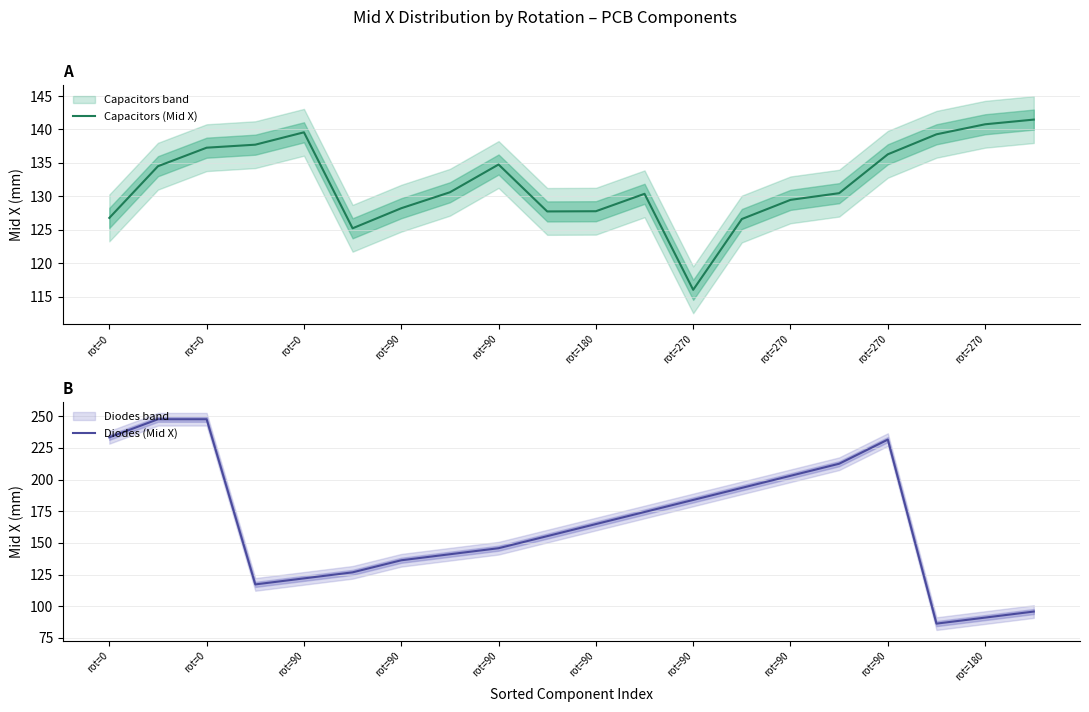

In Diodes (Mid X), how many points are higher than both neighbors (excluding endpoints)?

1